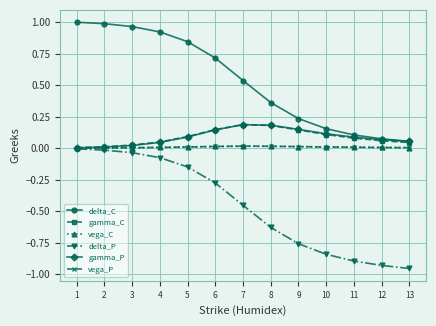

How many lines are shown in the chart?

6